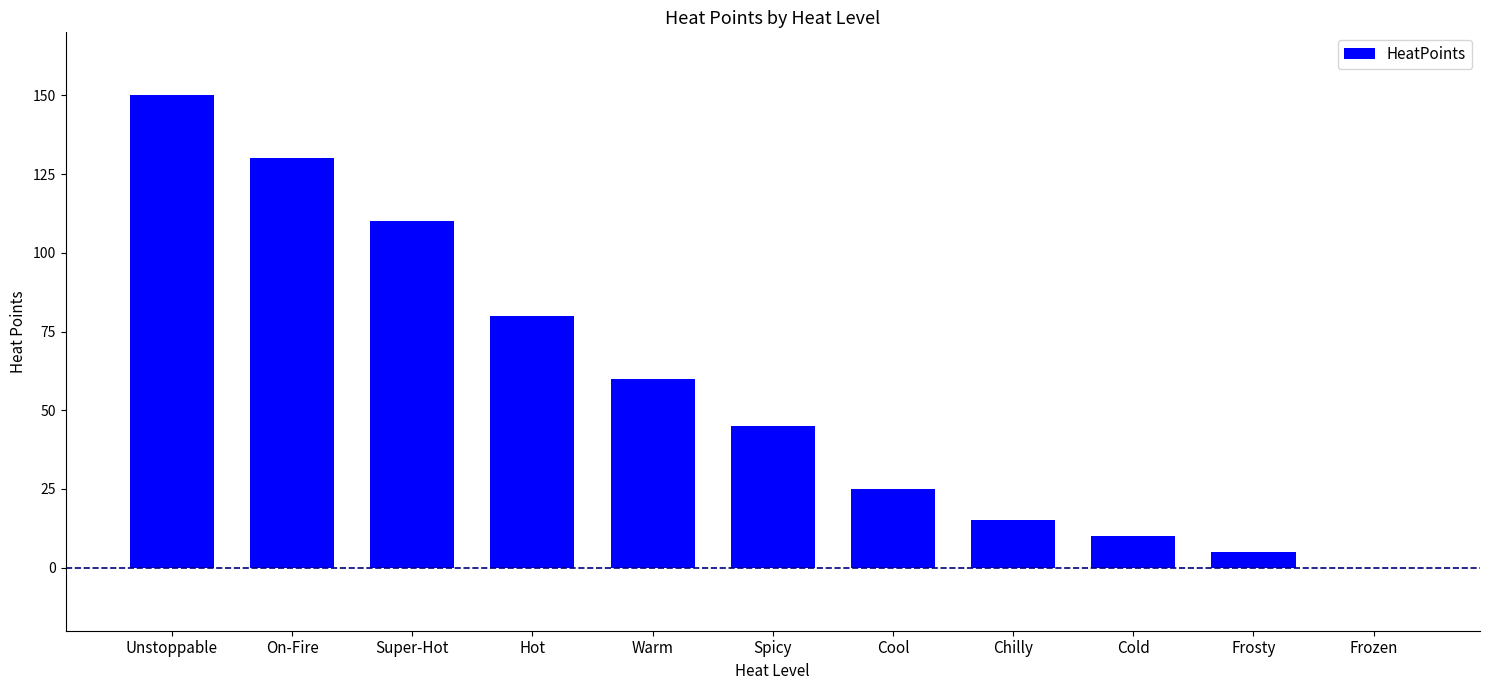

The value at Unstoppable is 150. True or false?

True